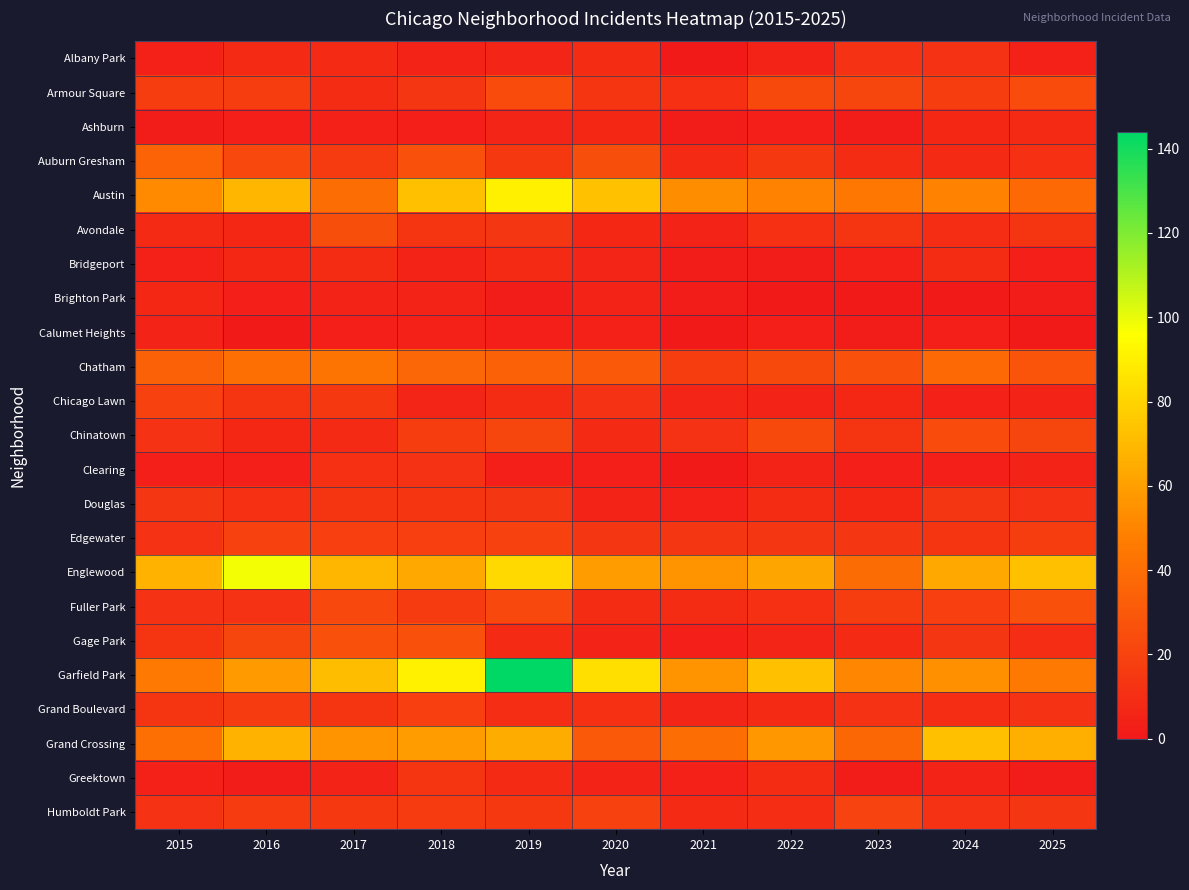

Rank the series by their maximum value, from lowest to highest.

Calumet Heights, Brighton Park, Ashburn, Bridgeport, Albany Park, Clearing, Greektown, Douglas, Grand Boulevard, Chicago Lawn, Edgewater, Humboldt Park, Armour Square, Chinatown, Avondale, Fuller Park, Gage Park, Auburn Gresham, Chatham, Grand Crossing, Austin, Englewood, Garfield Park